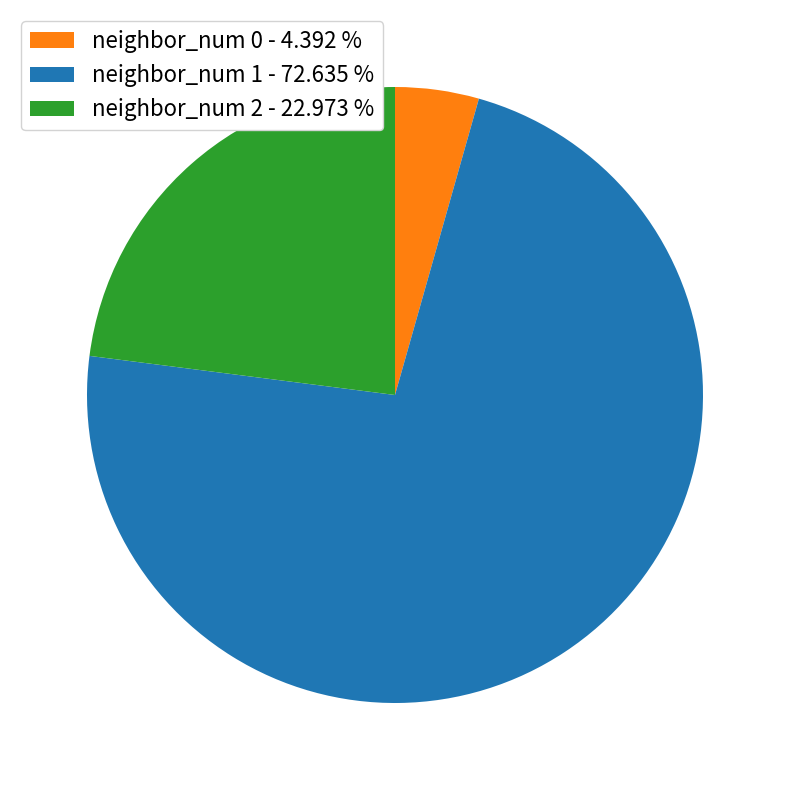

Which has a higher value, neighbor_num 1 - 72.635 % or neighbor_num 2 - 22.973 %?

neighbor_num 1 - 72.635 %